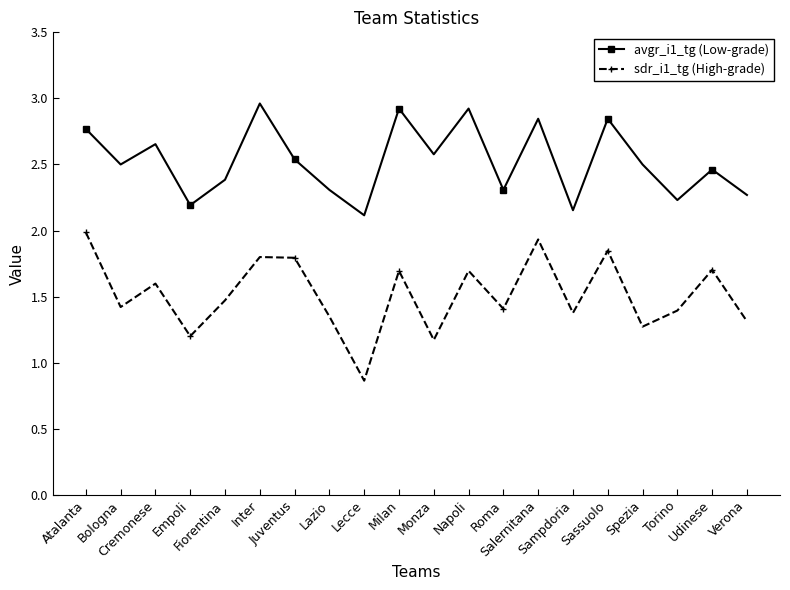

True or false: sdr_i1_tg (High-grade) and avgr_i1_tg (Low-grade) intersect in this chart.

False